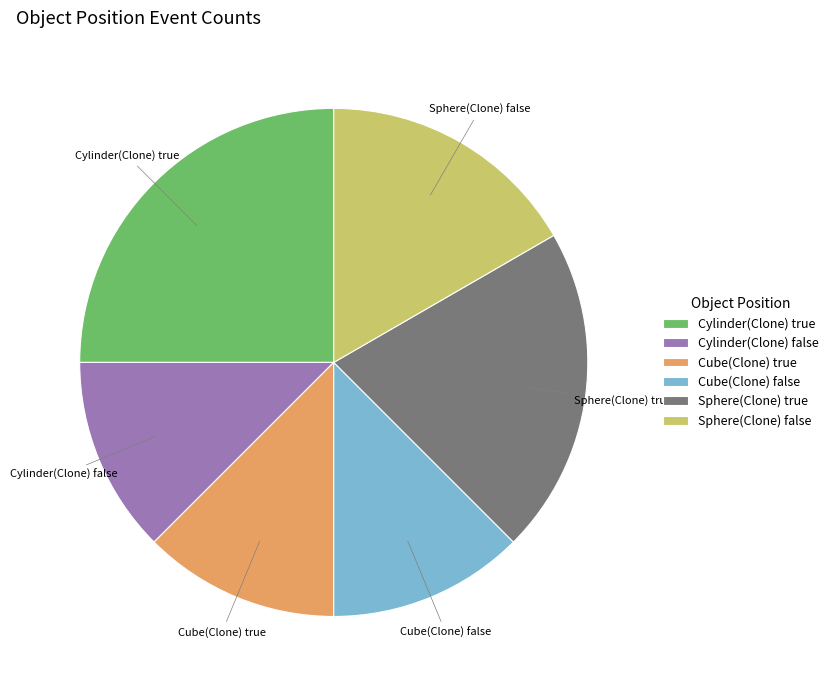

Is there any slice that represents more than half of the pie?

No